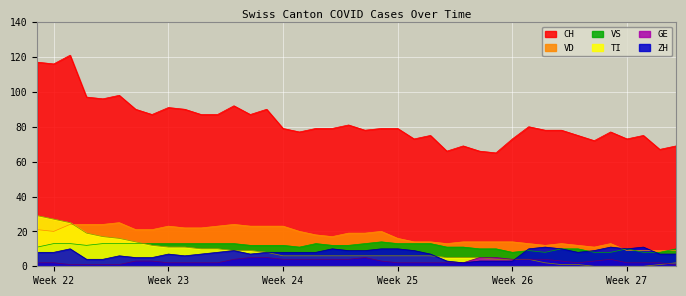

What is the sum of all ZH values?

298